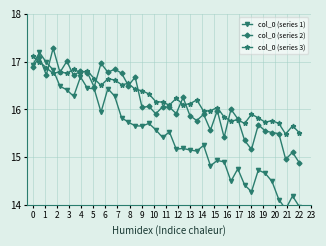

How many distinct data groups are displayed?

3